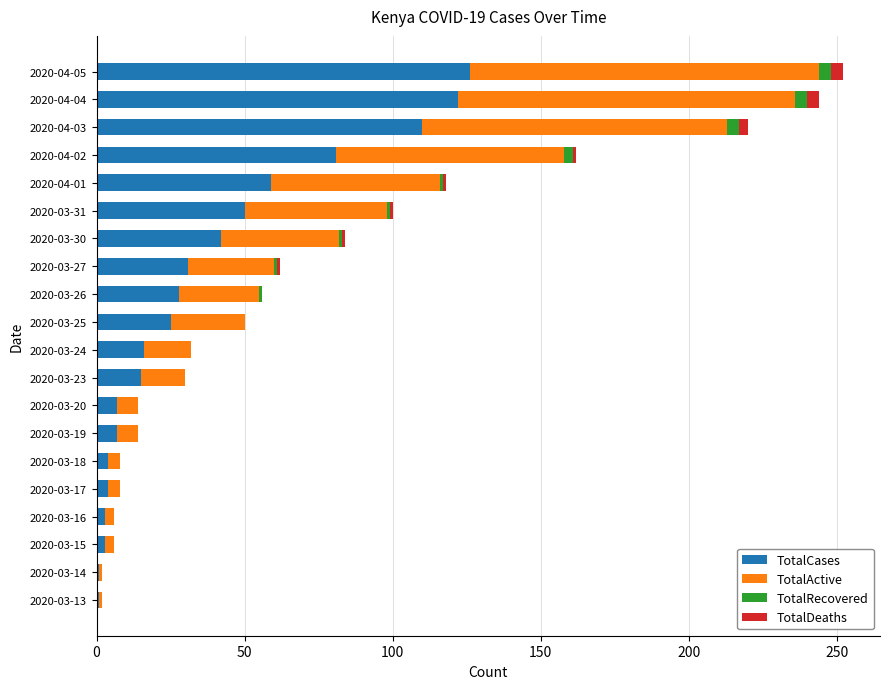

Where is TotalCases nearest to the value 63?

2020-04-01